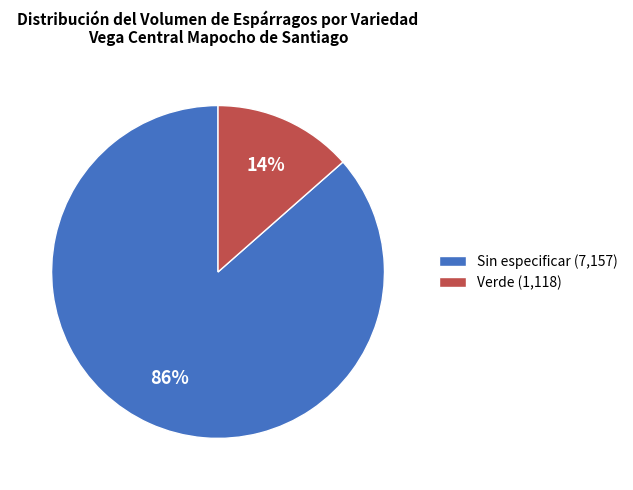

How many segments does this pie chart have?

2